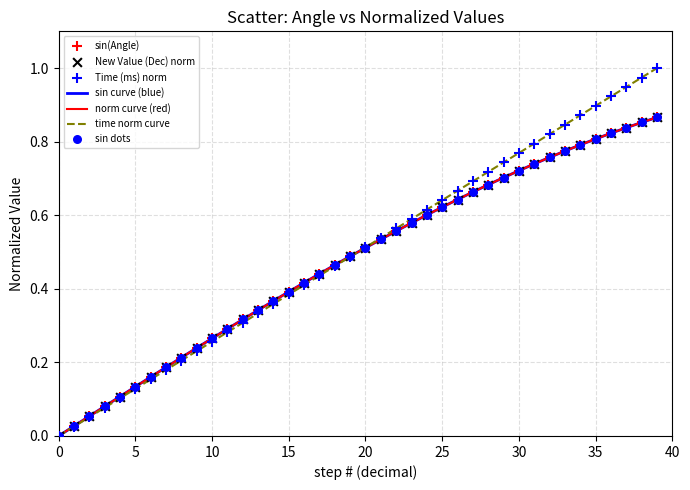

Which series has the largest range (max minus min)?

time norm curve